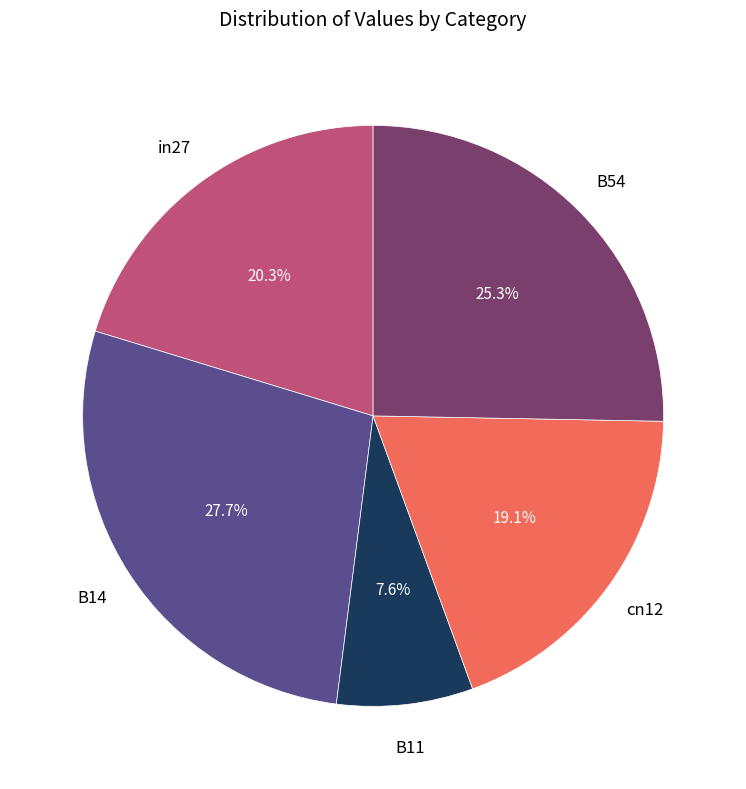

How many segments does this pie chart have?

5